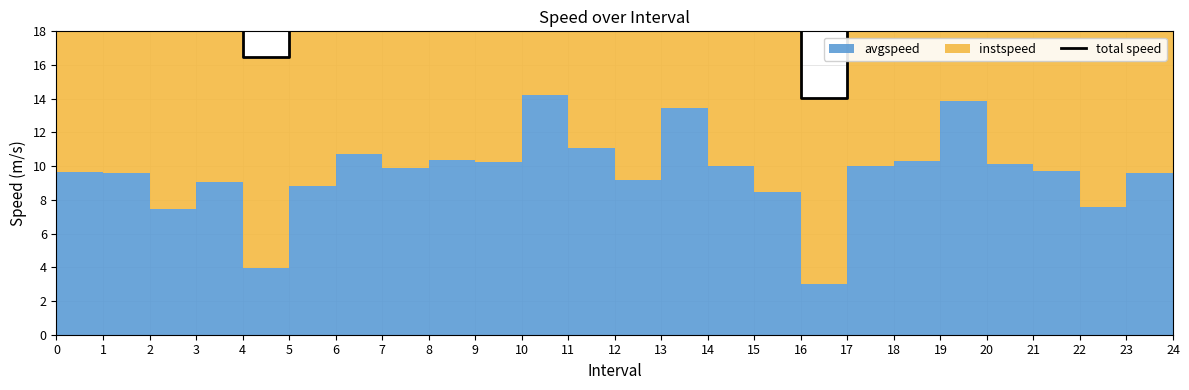

Reading right to left, transcribe all the data shown in this chart.

21.6	23.4	20.5	22.1	22.4	27.8	22.9	21.2	14.0	21.4	21.1	27.3	22.6	23.2	27.8	22.8	23.2	22.2	23.2	21.8	16.4	23.0	19.4	22.5	22.2